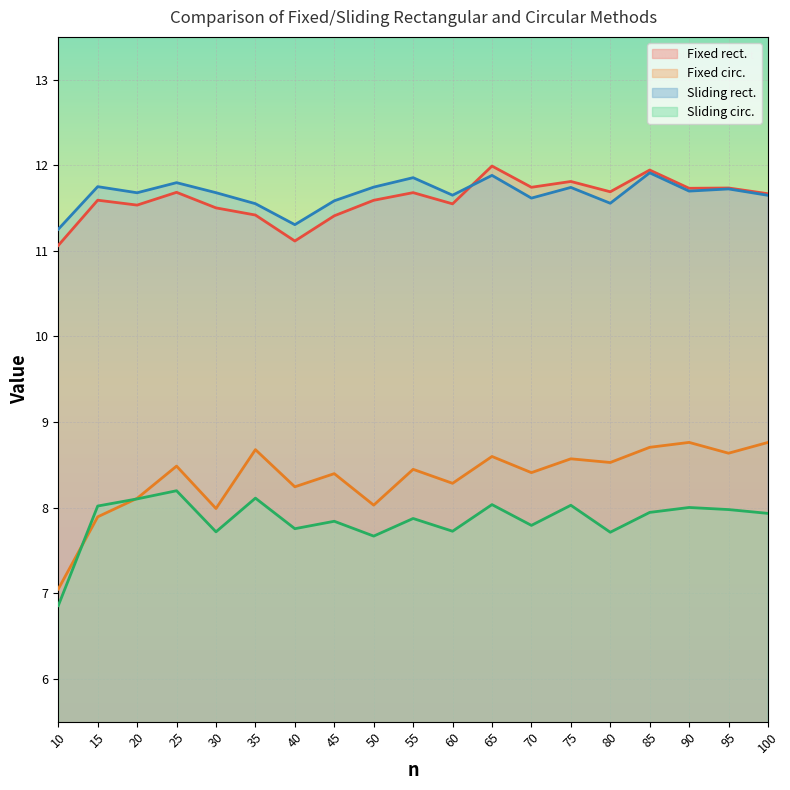

At which category is the sum across all series the highest?

65